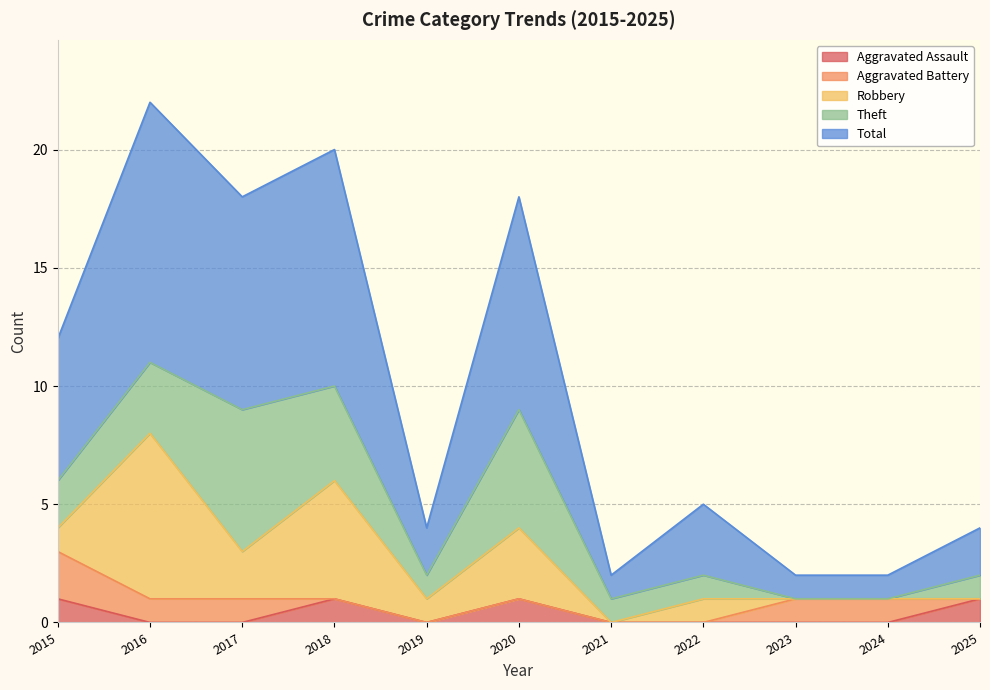

Is the value of Aggravated Battery at 2018 greater than the value of Aggravated Assault at 2020?

No